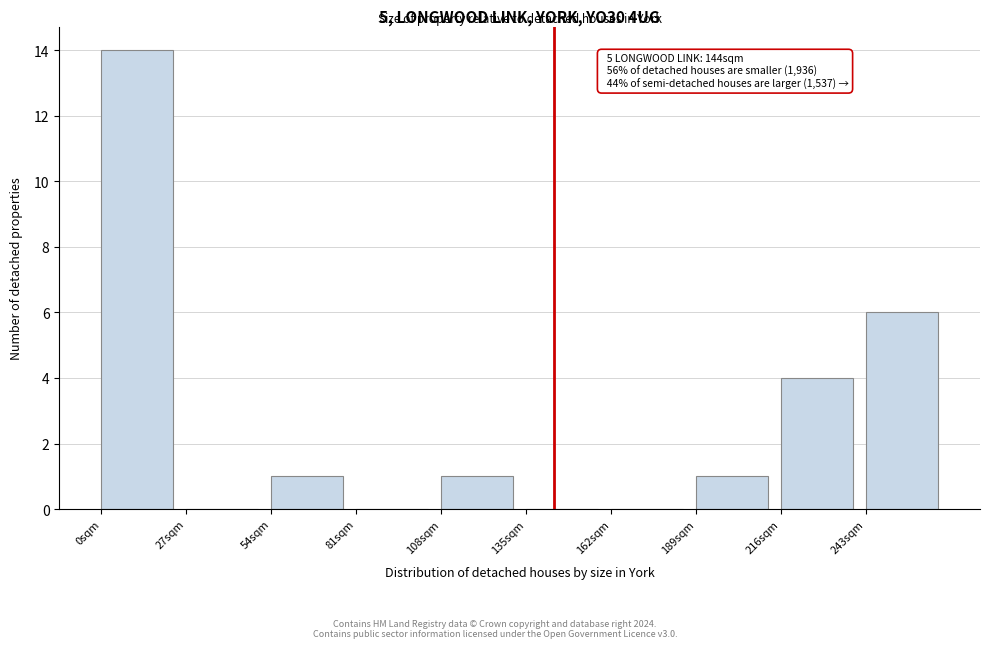

Which range on the x-axis has the tallest bar?

0 to 27